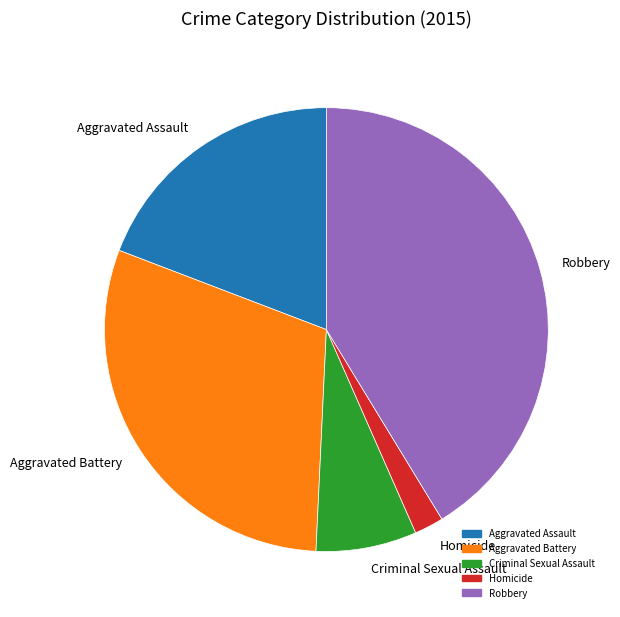

Which slice is the smallest?

Homicide